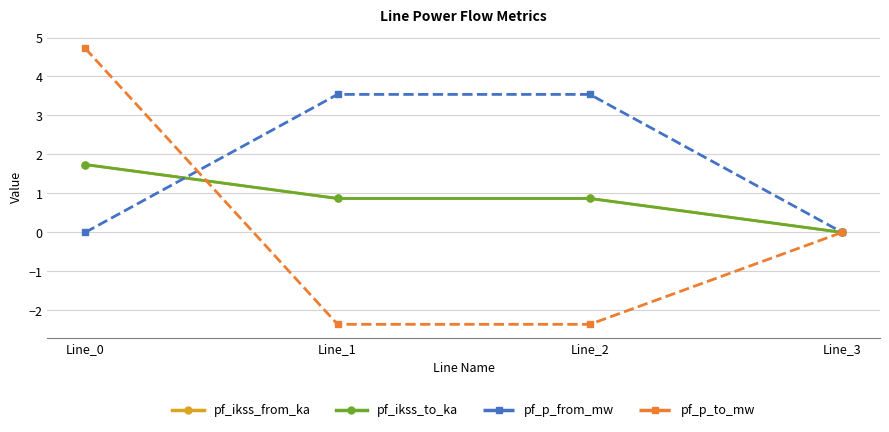

How many values in the pf_p_to_mw series exceed 0?

1